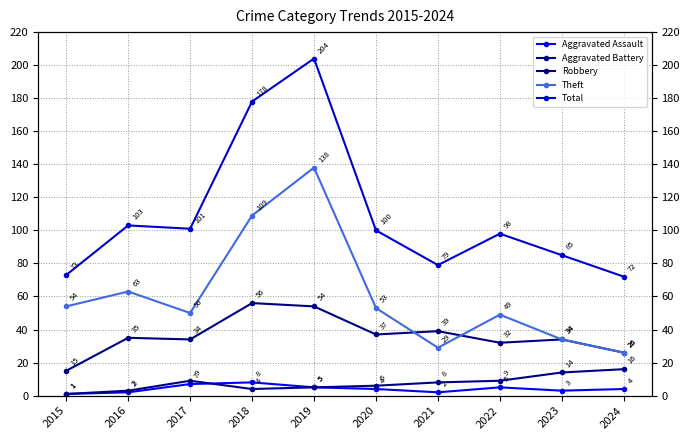

What is the maximum value for Robbery?

56